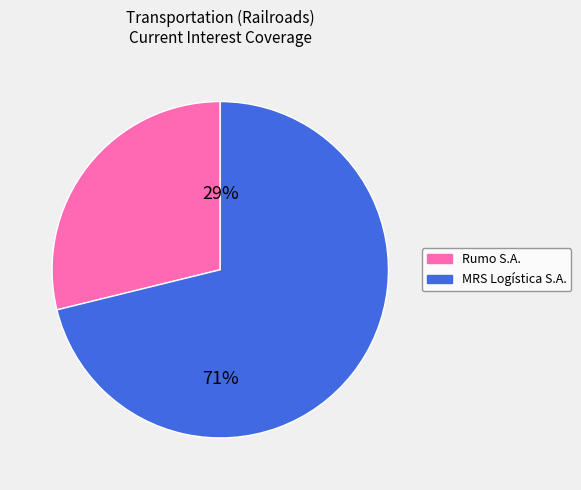

Is there a majority slice in this chart?

Yes